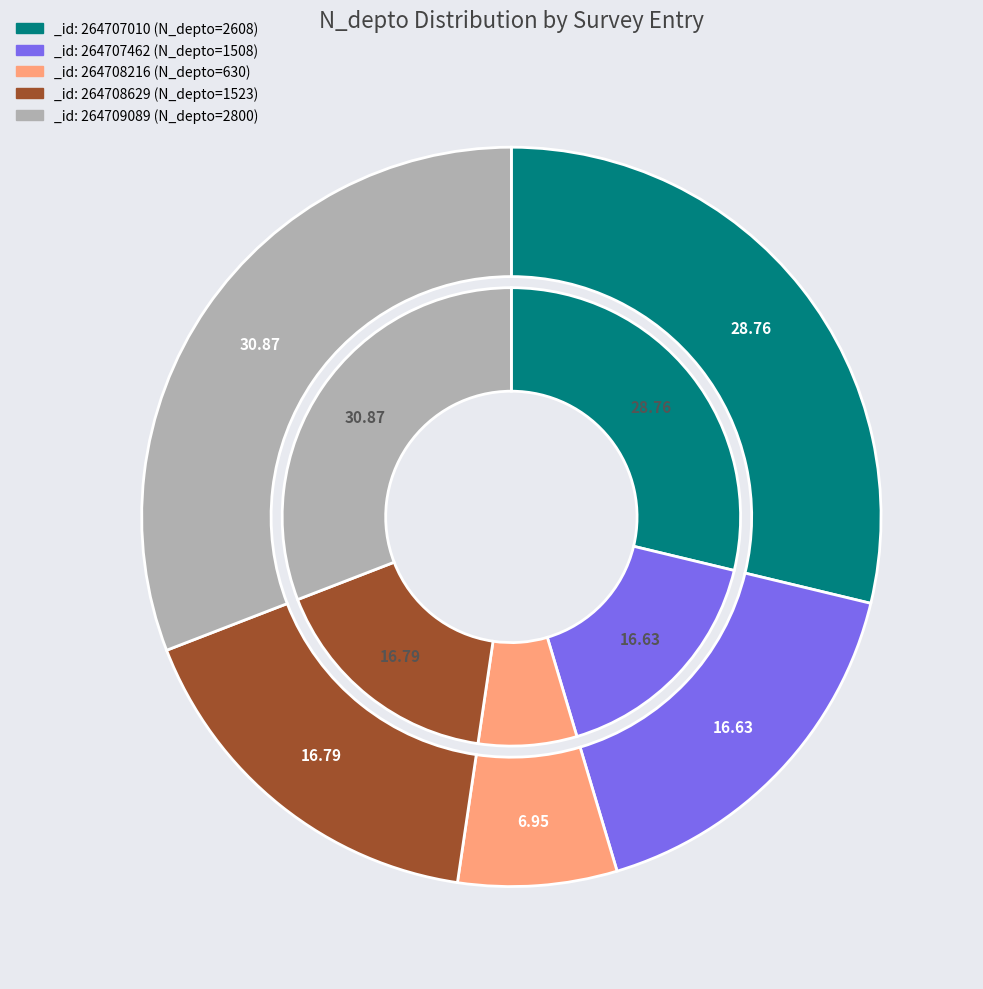

What is the total percentage of 264707010 and 264709089?

59.6%